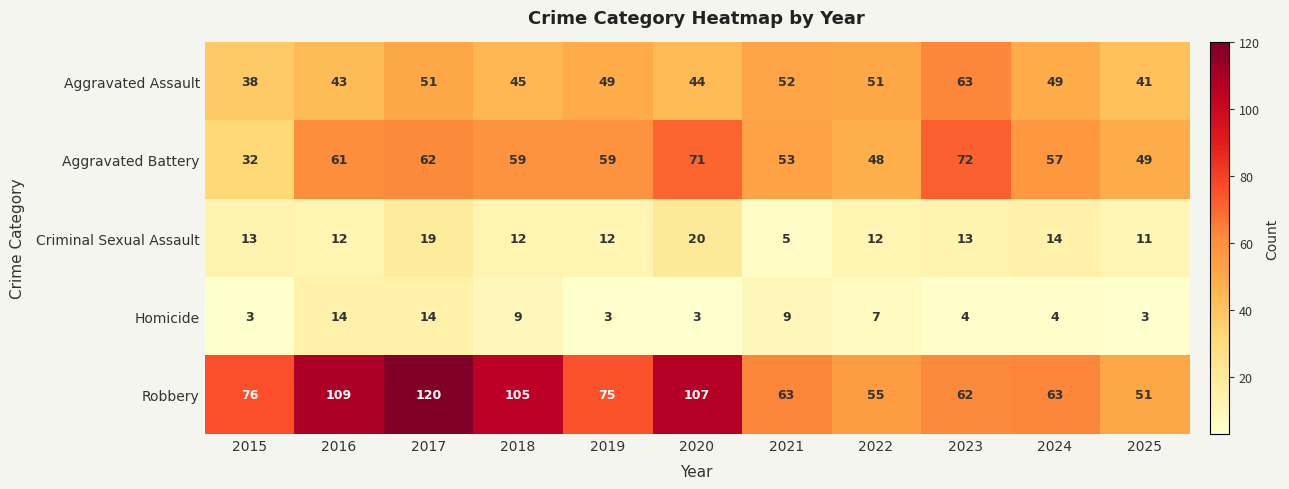

What is the difference between the Criminal Sexual Assault values at 2017 and 2016?

7